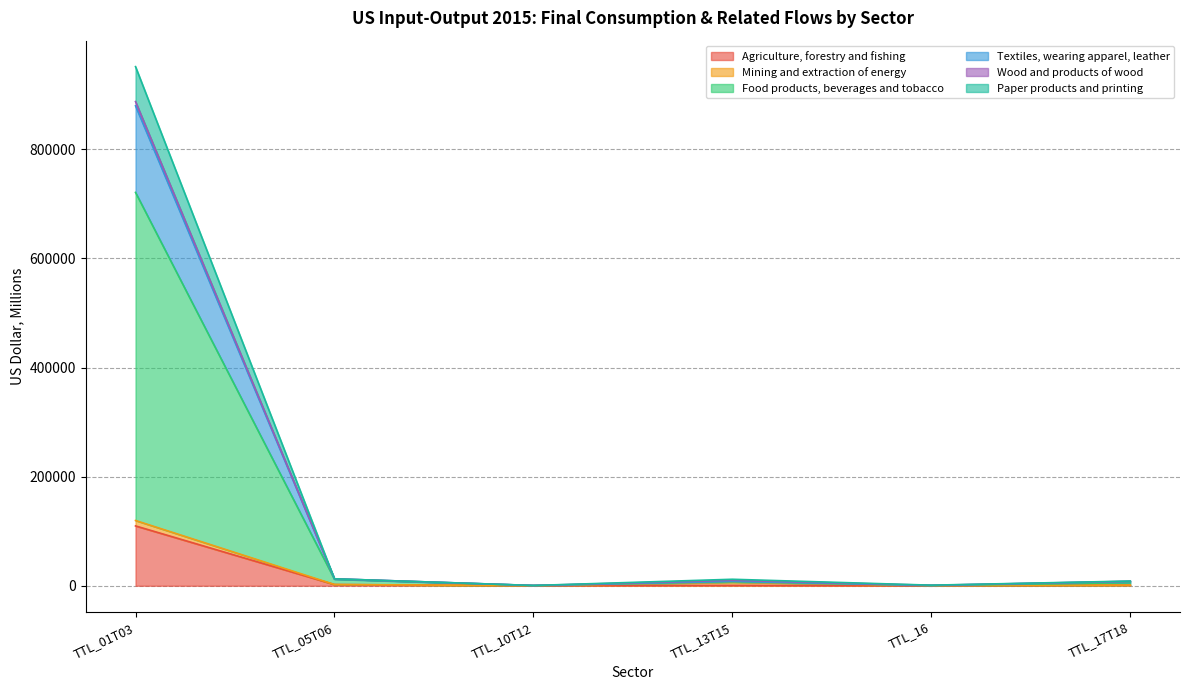

Where is the first local minimum for Textiles, wearing apparel, leather?

TTL_10T12